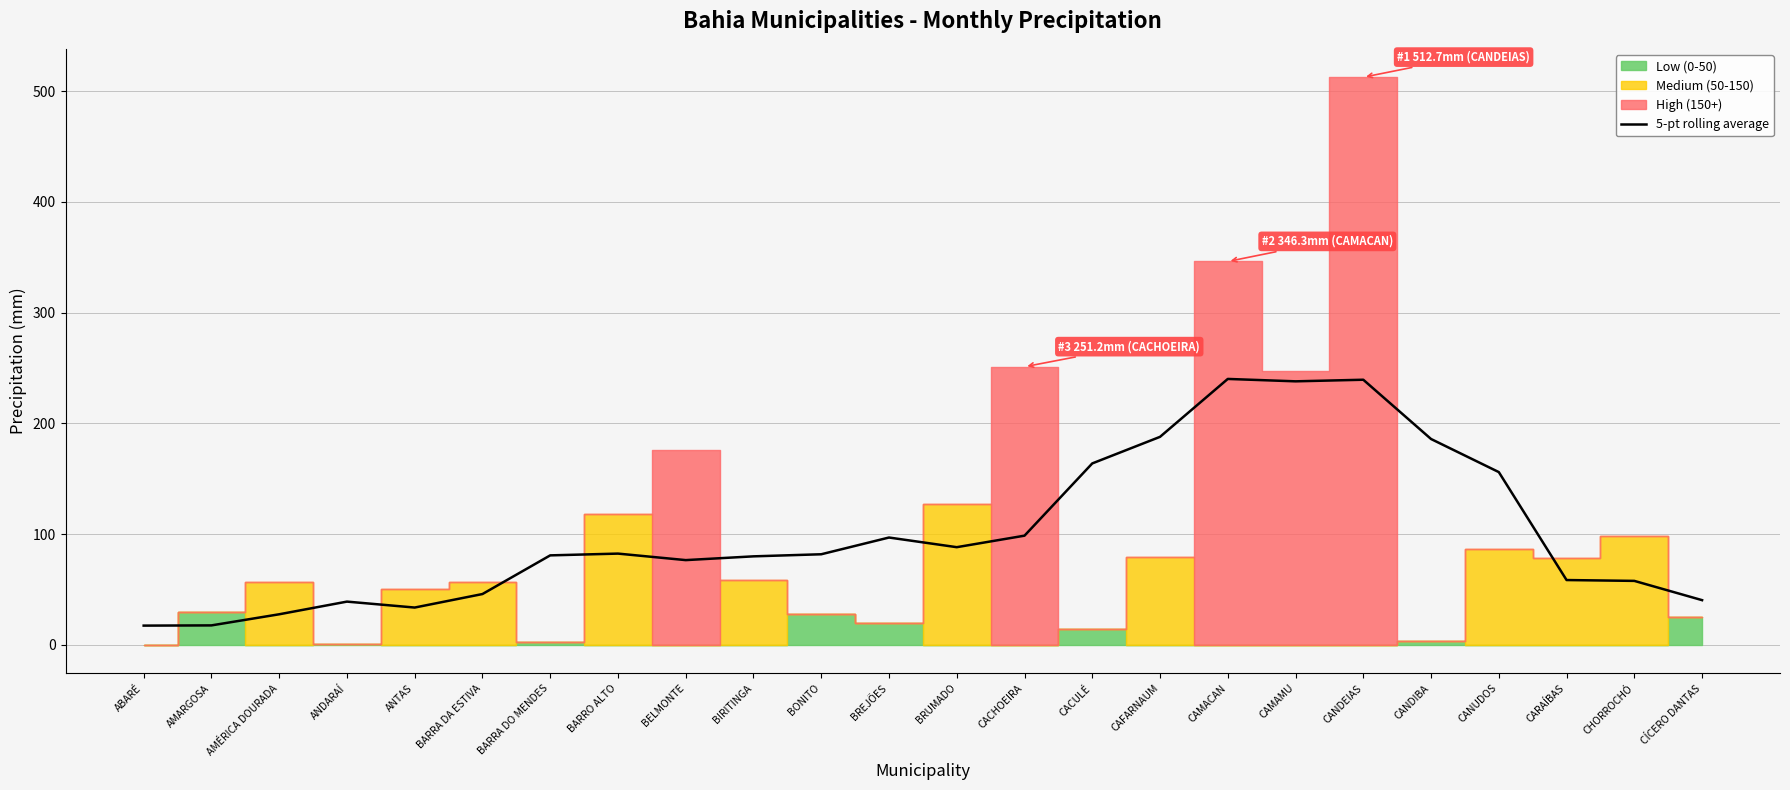

Reading left to right, list all the values displayed in this chart.

ABARÉ=17.4	AMARGOSA=17.6	AMÉRICA DOURADA=27.6	ANDARAÍ=39.1	ANTAS=33.7	BARRA DA ESTIVA=45.9	BARRA DO MENDES=80.8	BARRO ALTO=82.4	BELMONTE=76.6	BIRITINGA=80.0	BONITO=81.8	BREJÕES=97.0	BRUMADO=88.2	CACHOEIRA=98.6	CACULÉ=163.9	CAFARNAUM=187.9	CAMACAN=240.2	CAMAMU=238.0	CANDEIAS=239.5	CANDIBA=185.9	CANUDOS=156.1	CARAÍBAS=58.6	CHORROCHÓ=57.8	CÍCERO DANTAS=40.4